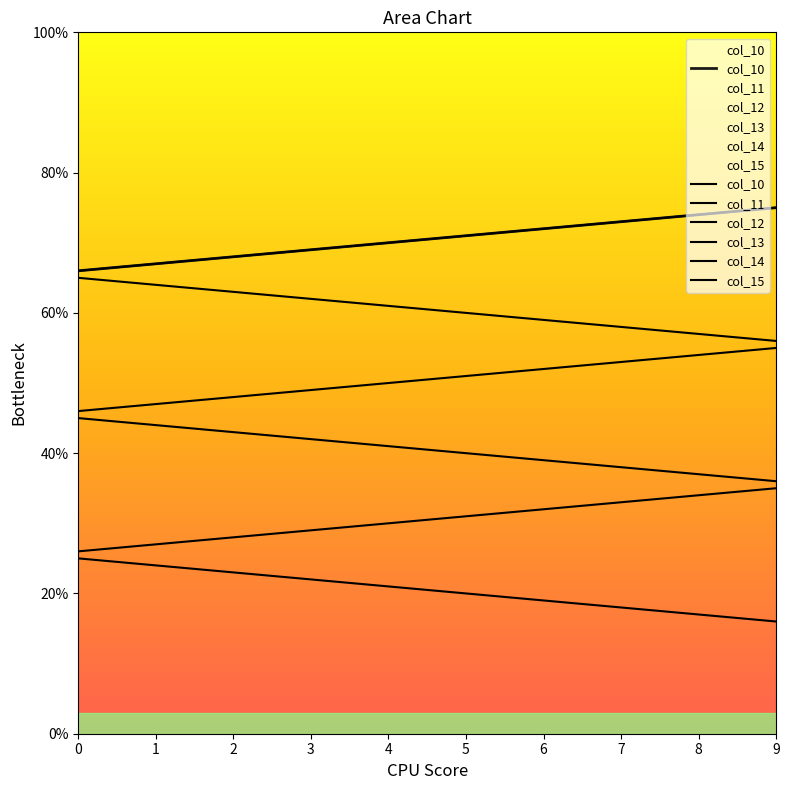

List the labels in order of col_12 value, largest first.

9, 8, 7, 6, 5, 4, 3, 2, 1, 0